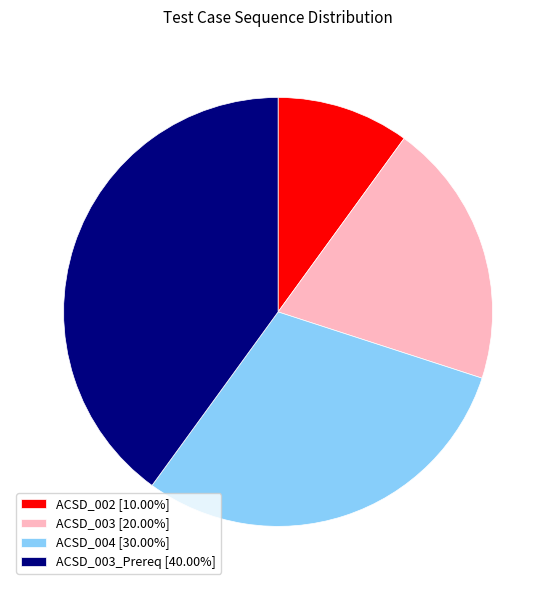

Is ACSD_003_Prereq [40.00%] the majority of the pie?

No